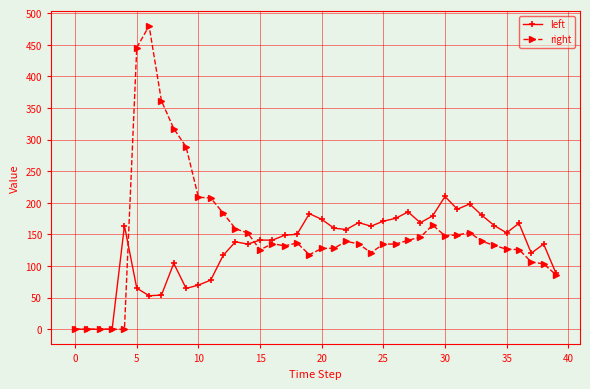

Which series has the widest spread of values?

right